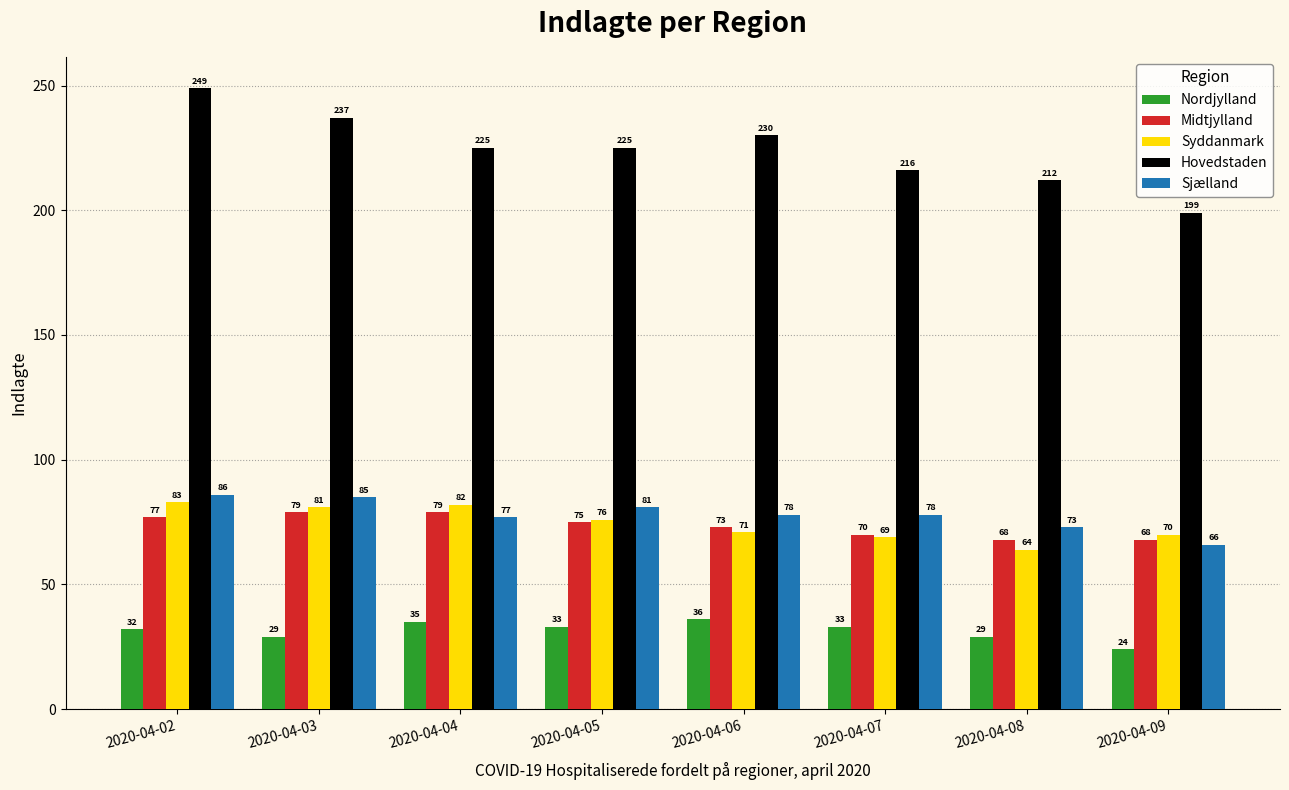

How many bars are there in total?

40